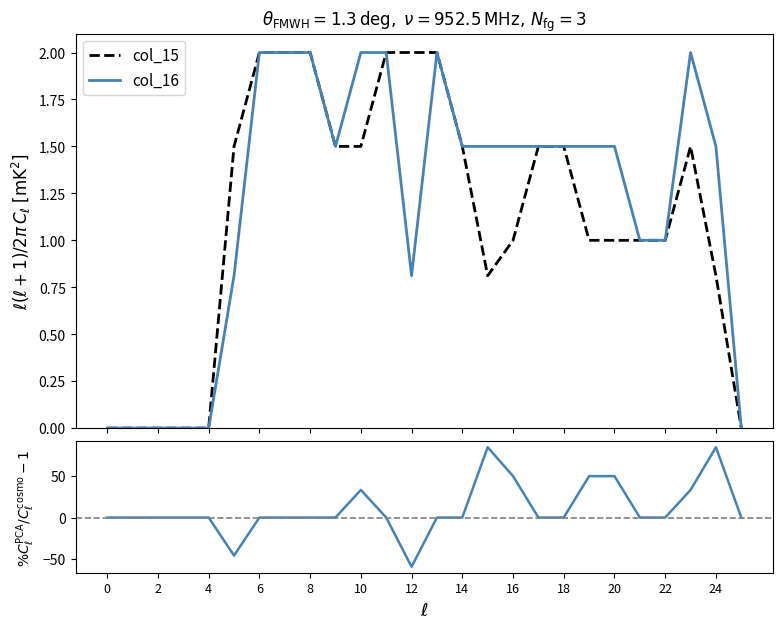

How many values in %col_16/col_15 - 1 are below zero?

2